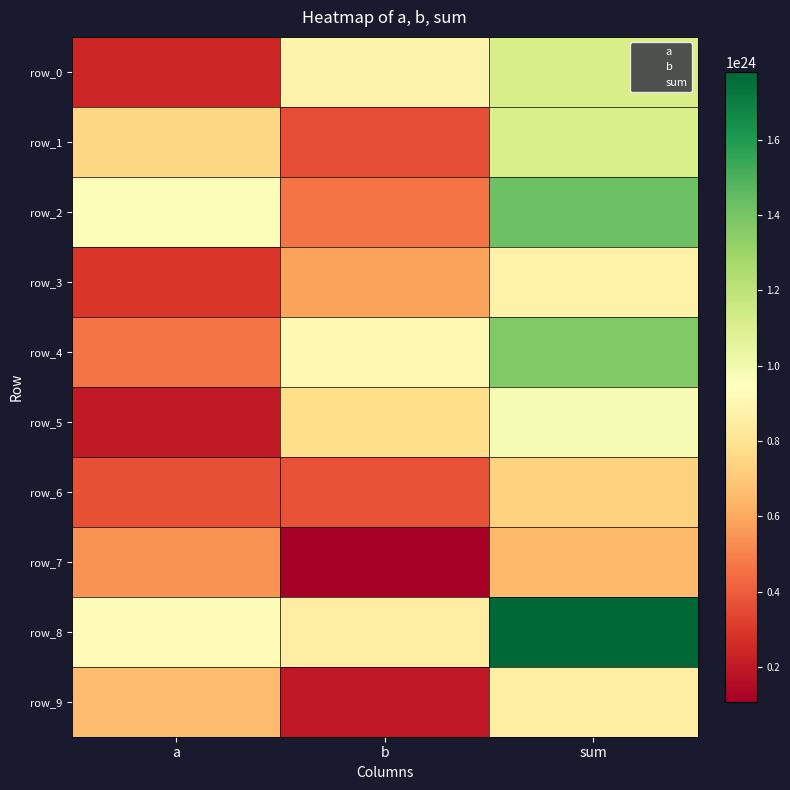

Read the row_4 value at a.

465240227449783363567616